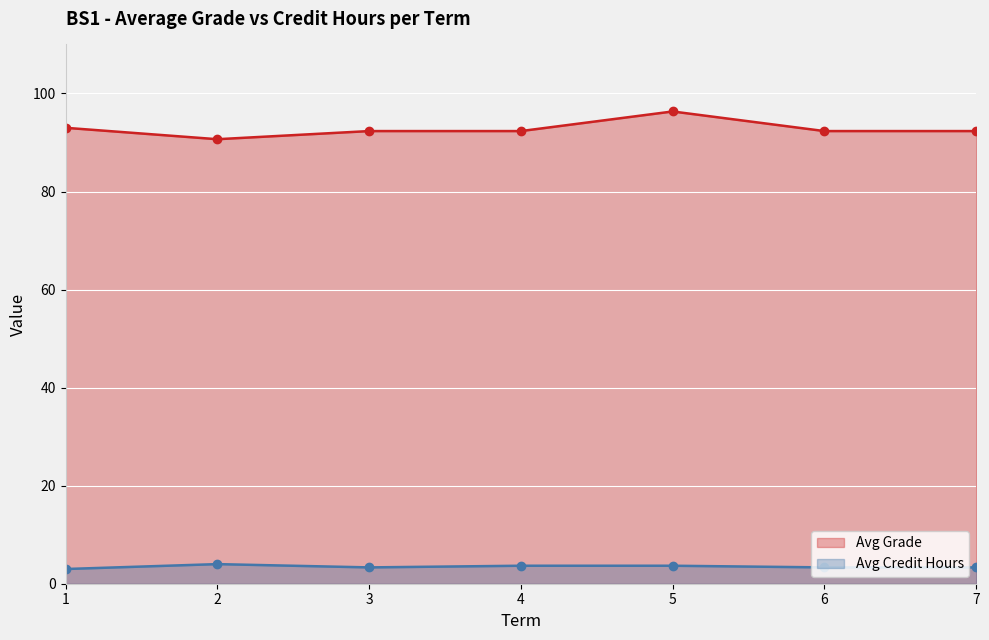

Count the Avg Credit Hours values in the range 3 to 4.

7